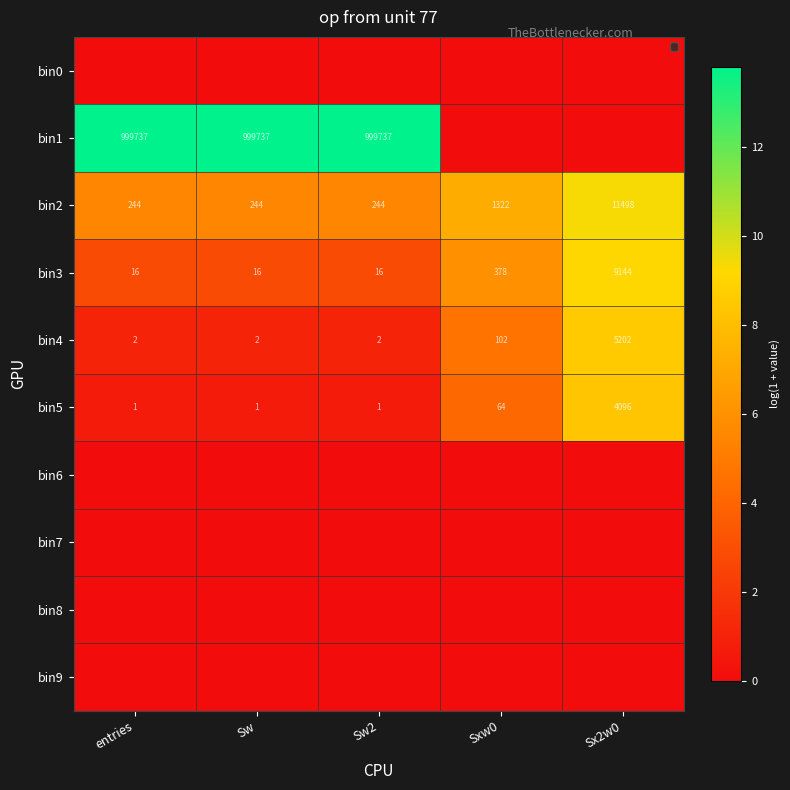

At which label is bin3 closest to 4580?

Sxw0